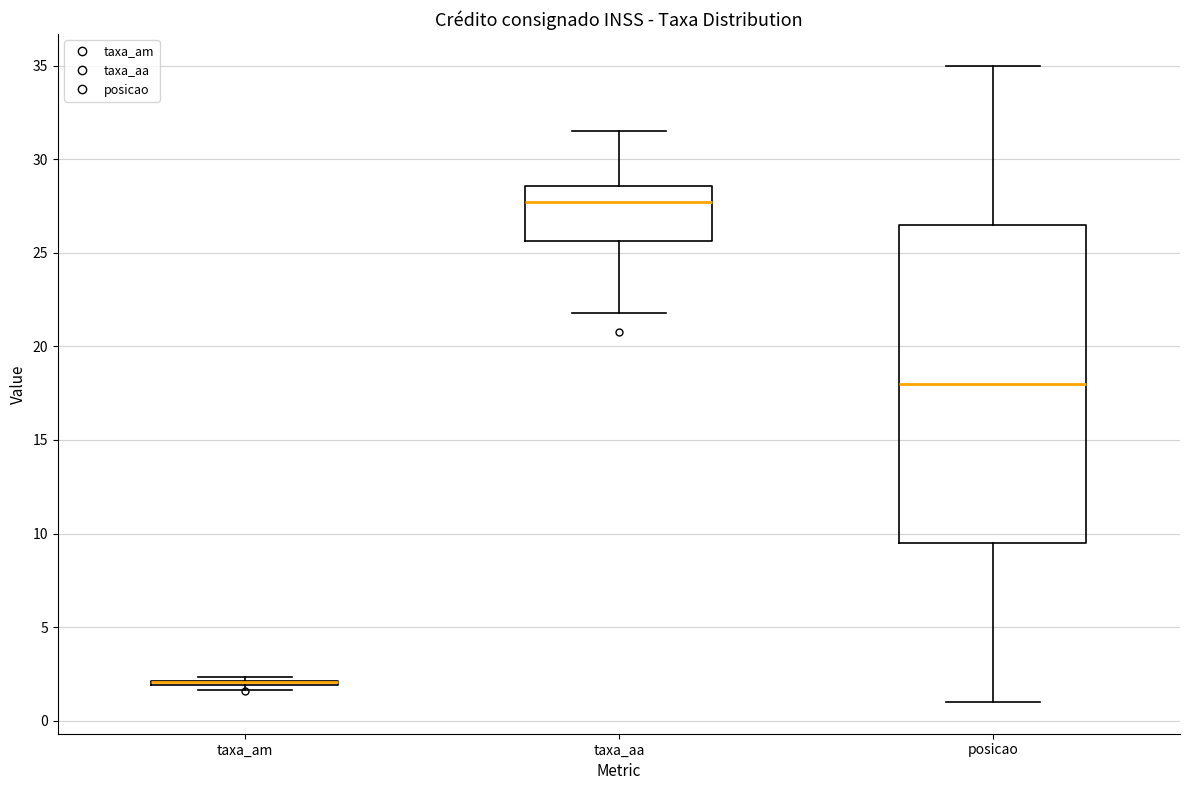

Reading left to right, transcribe this box plot: for each box, give where its median line is, the range the box spans, and where its two whiskers end, as read against the y-axis. The values are not printed on the chart, so give them approximately, as read against the axis.

taxa_am: box collapsed to a line at 2.0, whiskers 1.5 to 2.5
taxa_aa: median 27.5, box 25.5 to 28.5, whiskers 22.0 to 31.5
posicao: median 18.0, box 9.5 to 26.5, whiskers 1.0 to 35.0